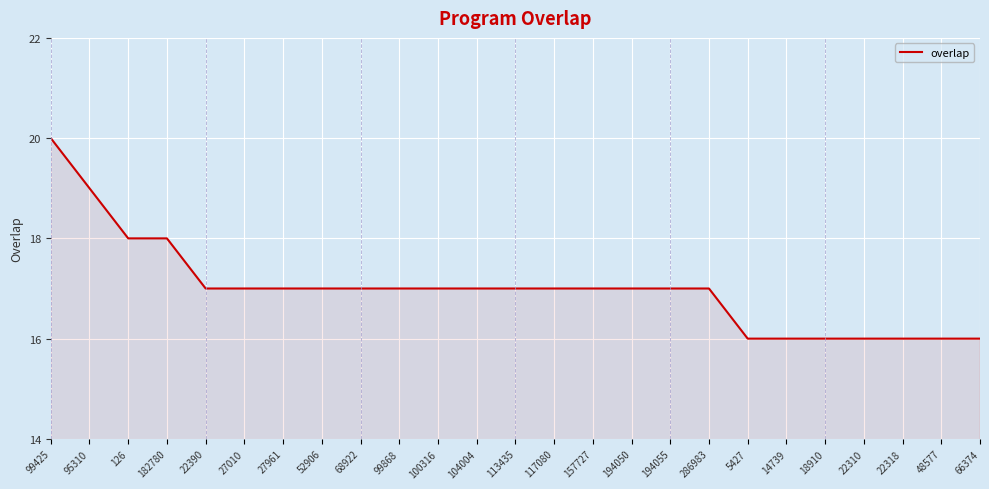

Where does the data first go above 17?

99425